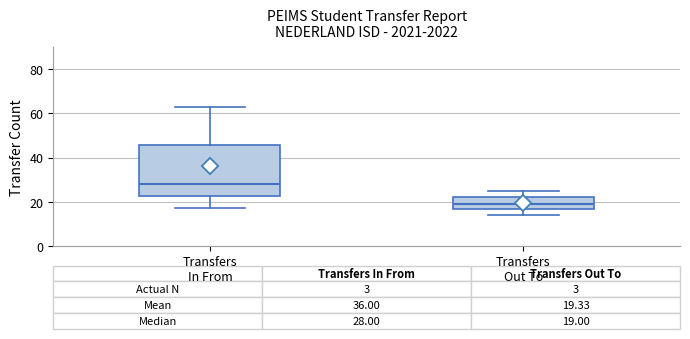

Which box is the tallest, from its lower edge to its upper edge?

Transfers In From